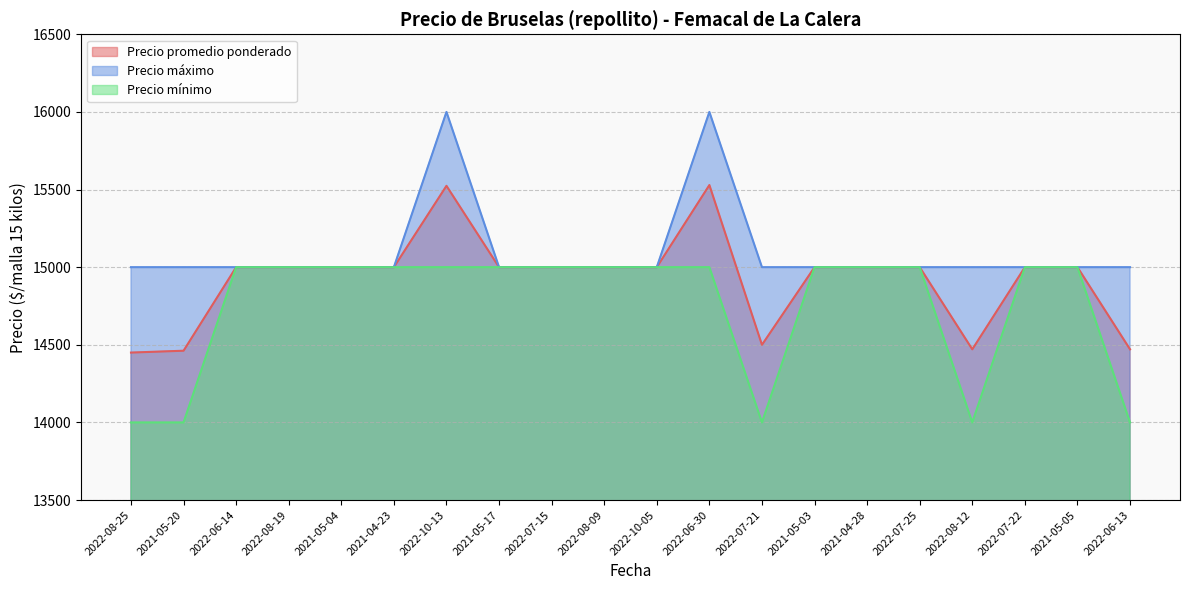

Which series changed the most between 2021-05-03 and 2022-08-12?

Precio mínimo